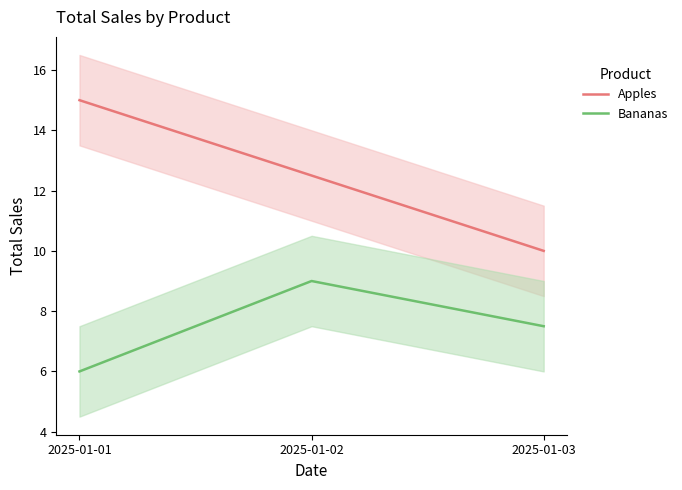

Which category has the highest value in the Bananas series?

2025-01-02